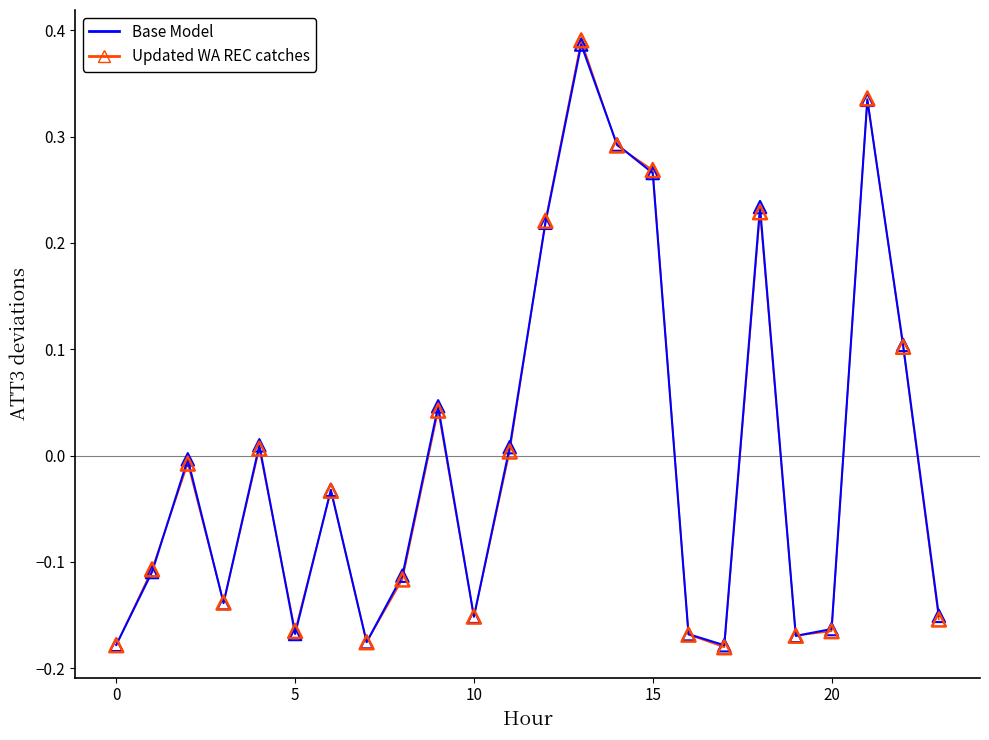

What are all the series names shown in the legend?

Base Model, Updated WA REC catches